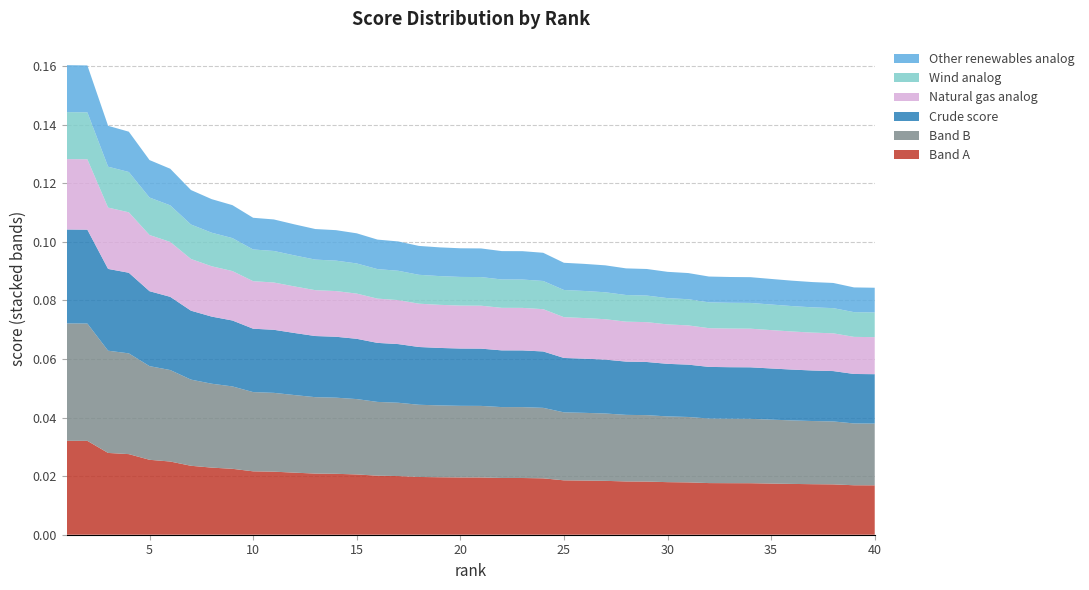

Reading left to right, extract all data points from this chart.

1=0.2	2=0.2	3=0.1	4=0.1	5=0.1	6=0.1	7=0.1	8=0.1	9=0.1	10=0.1	11=0.1	12=0.1	13=0.1	14=0.1	15=0.1	16=0.1	17=0.1	18=0.1	19=0.1	20=0.1	21=0.1	22=0.1	23=0.1	24=0.1	25=0.1	26=0.1	27=0.1	28=0.1	29=0.1	30=0.1	31=0.1	32=0.1	33=0.1	34=0.1	35=0.1	36=0.1	37=0.1	38=0.1	39=0.1	40=0.1